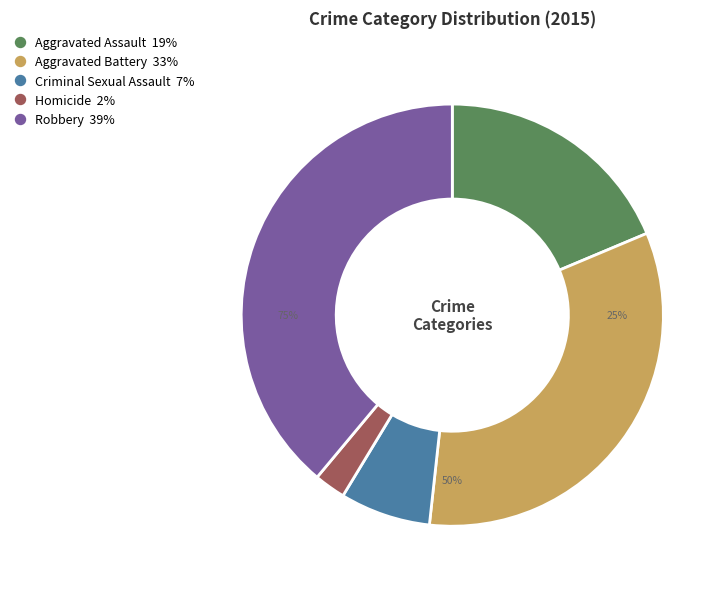

Rank the categories by value from highest to lowest.

Robbery, Aggravated Battery, Aggravated Assault, Criminal Sexual Assault, Homicide